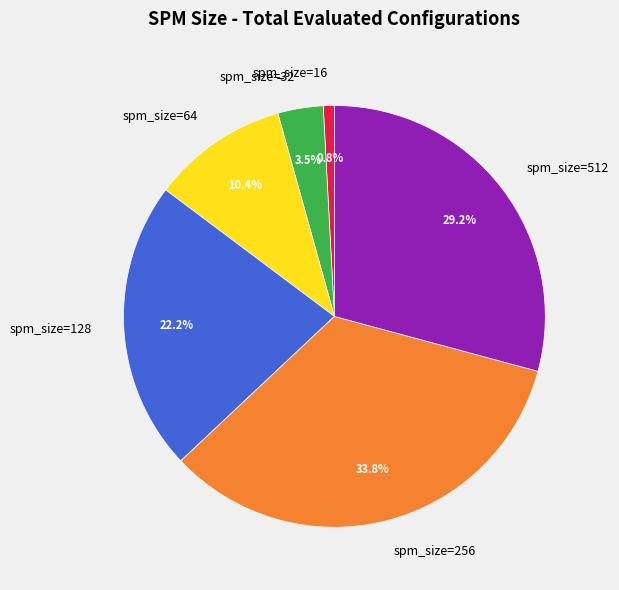

To the nearest percent, what is the difference between the largest and smallest slice percentages?

33%